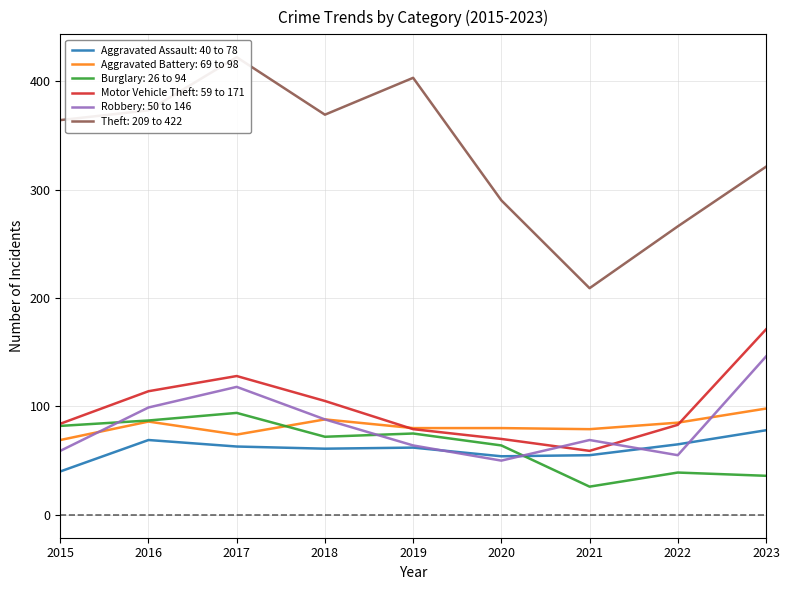

In Aggravated Battery, how many points are higher than both neighbors (excluding endpoints)?

2